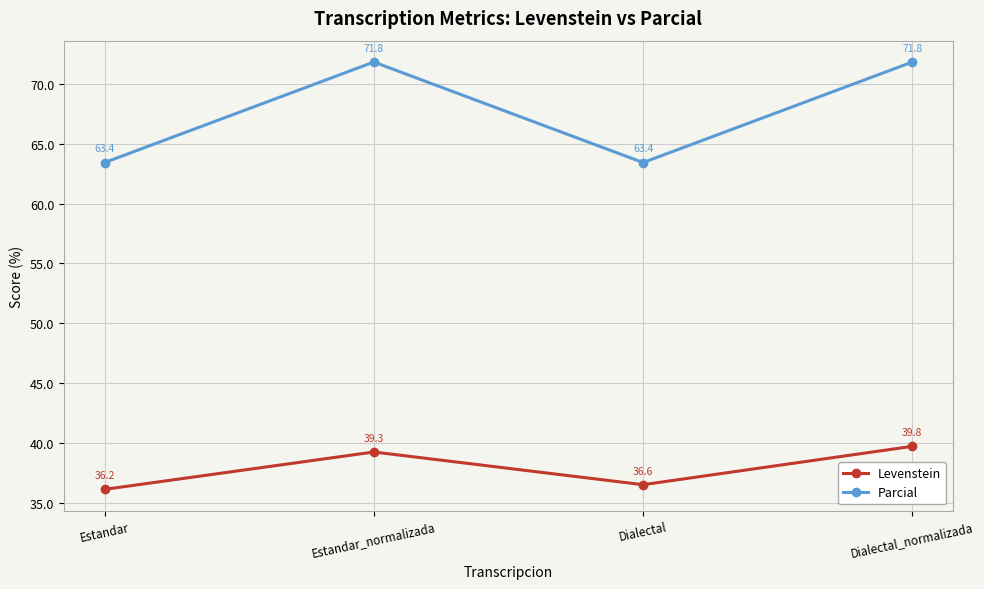

Where is the first local minimum for Levenstein?

Dialectal